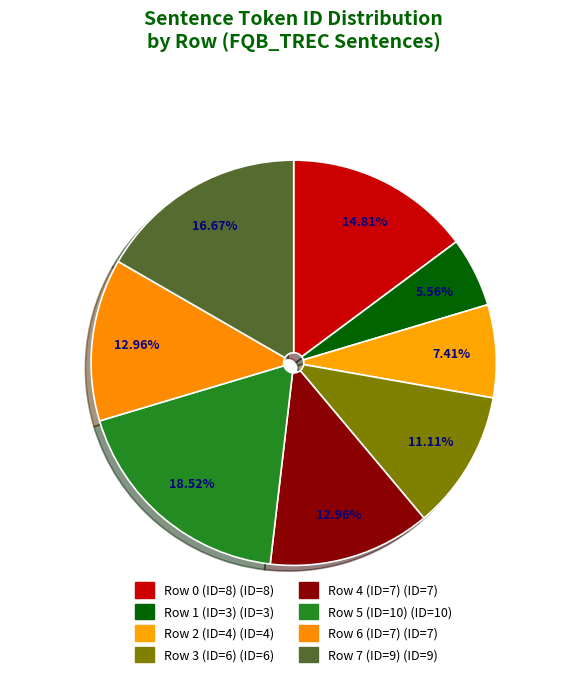

What is the ratio of the value at Row 7 (ID=9) to the value at Row 0 (ID=8)?

1.1